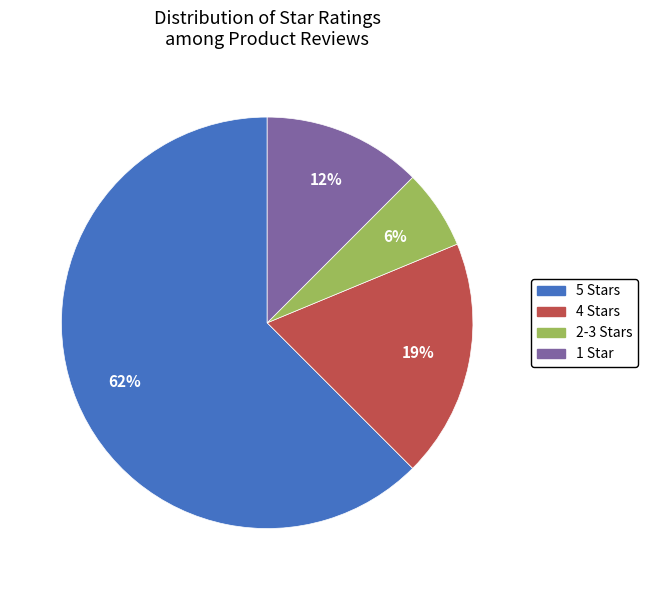

To the nearest percent, what is the average slice percentage?

25%